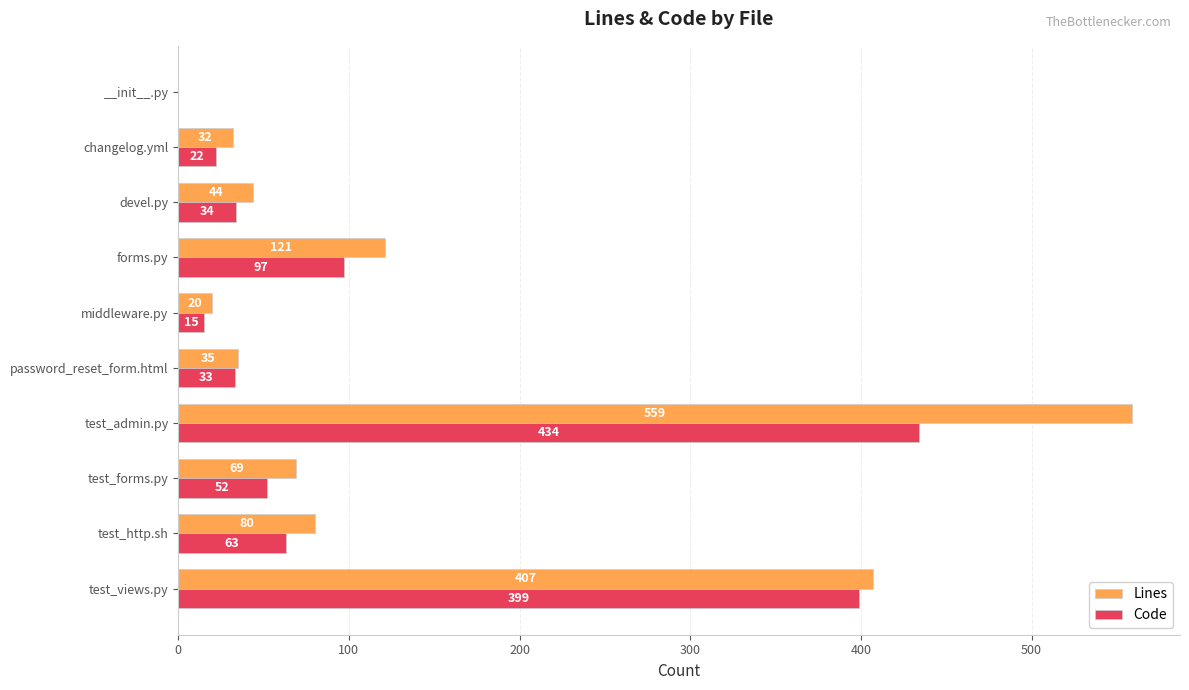

What is the sum of the Code values at test_views.py and forms.py?

496